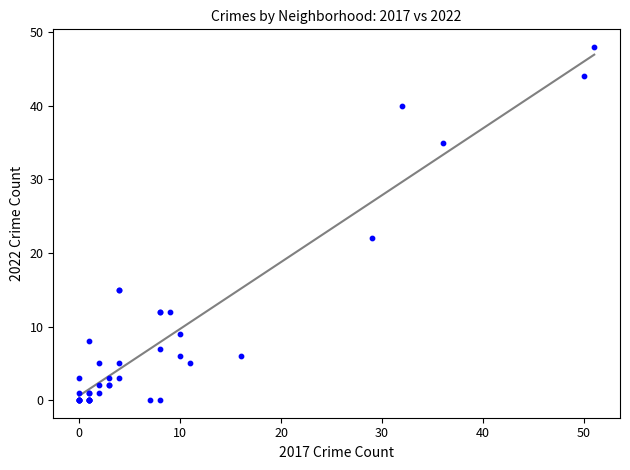

What Y value in the scatter plot is closest to 24?

22